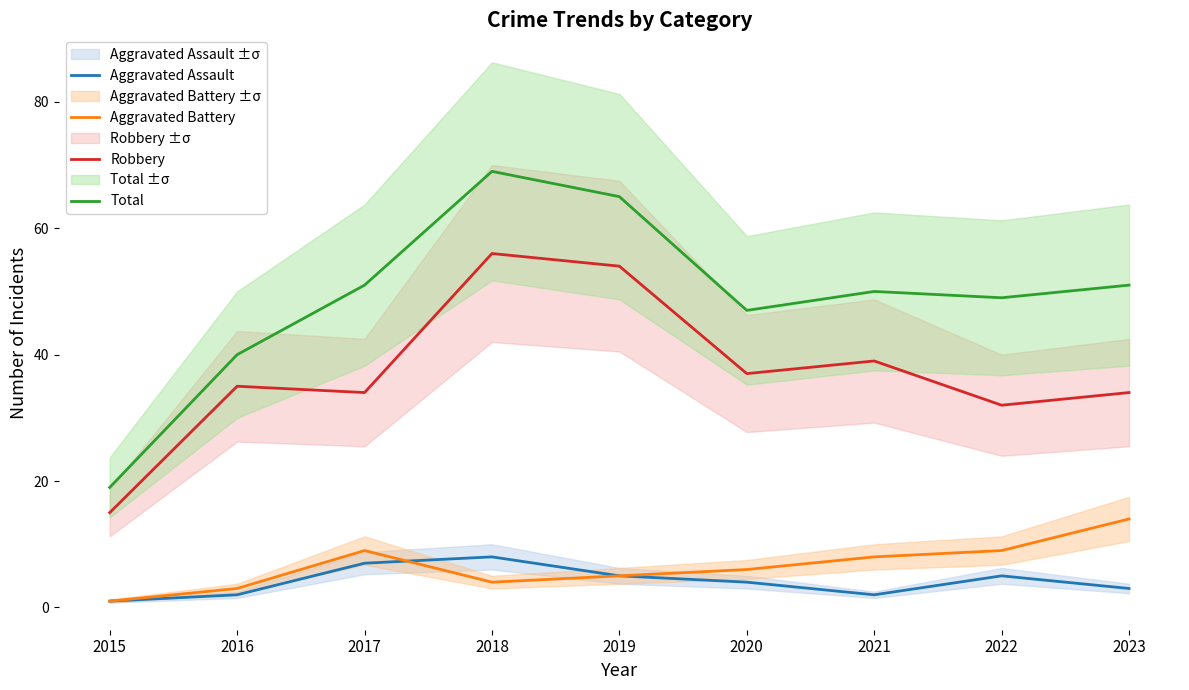

At which category does Aggravated Battery reach its first local valley?

2018